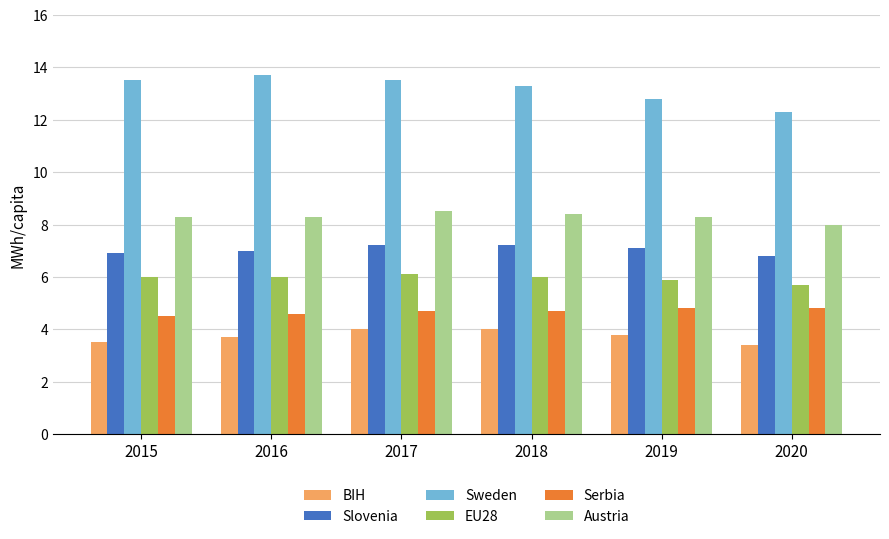

Which series has the largest total across all categories?

Sweden